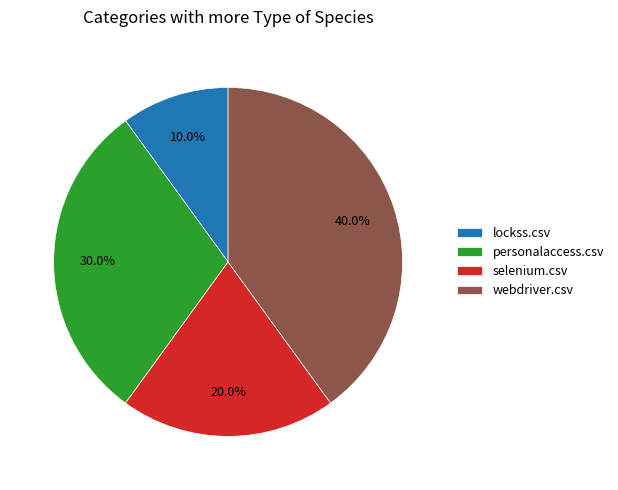

What is the ratio of the value at personalaccess.csv to the value at lockss.csv?

3.0